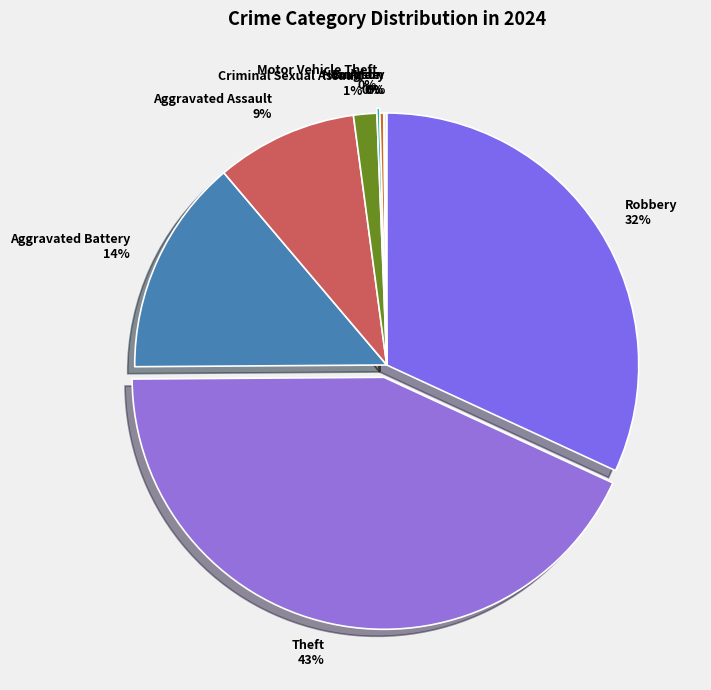

Do Robbery and Aggravated Assault together represent more than half of the pie?

No